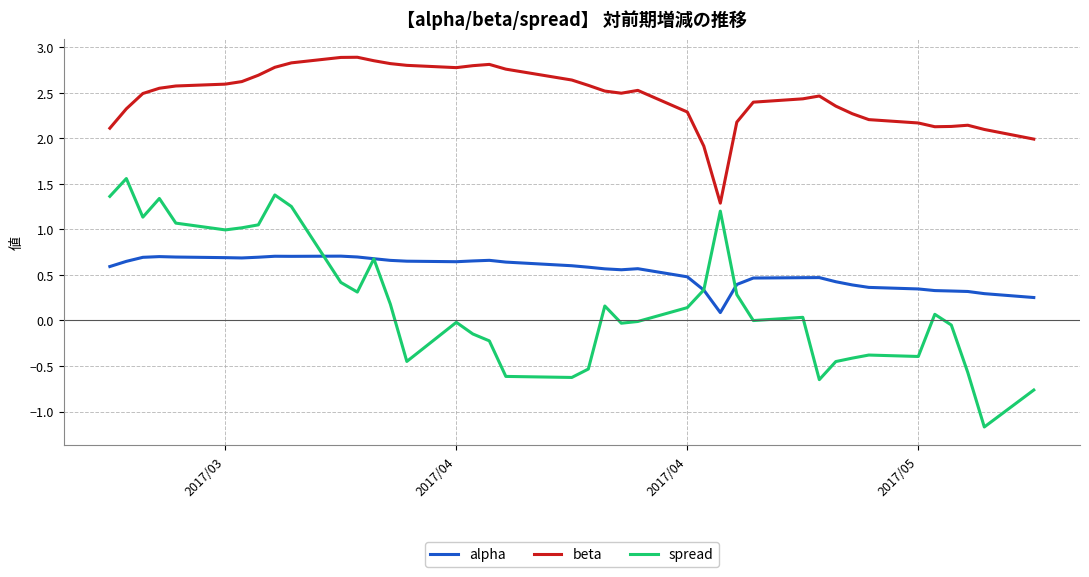

How many lines are shown in the chart?

3